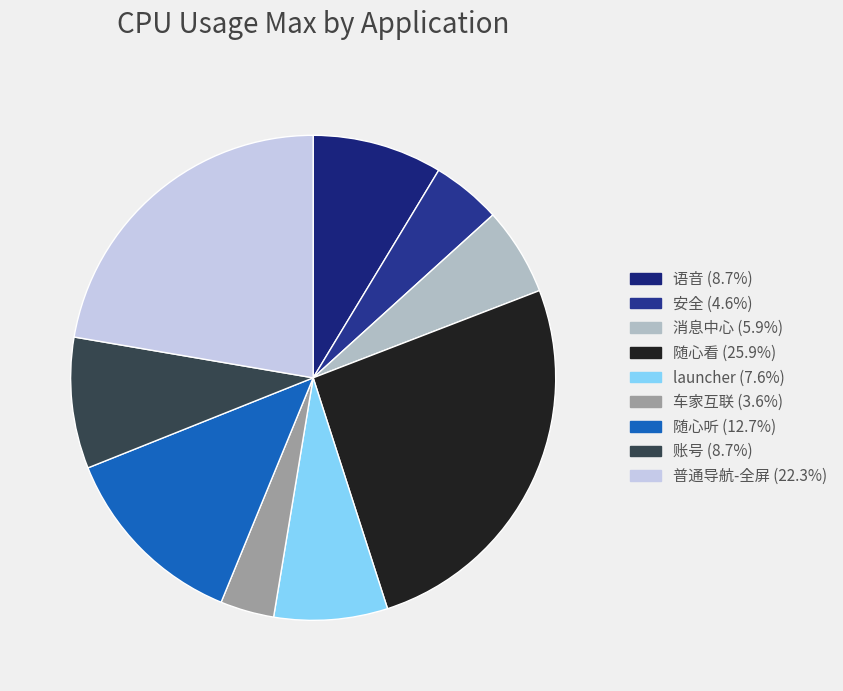

Between 普通导航-全屏 and 随心看, which is larger?

随心看